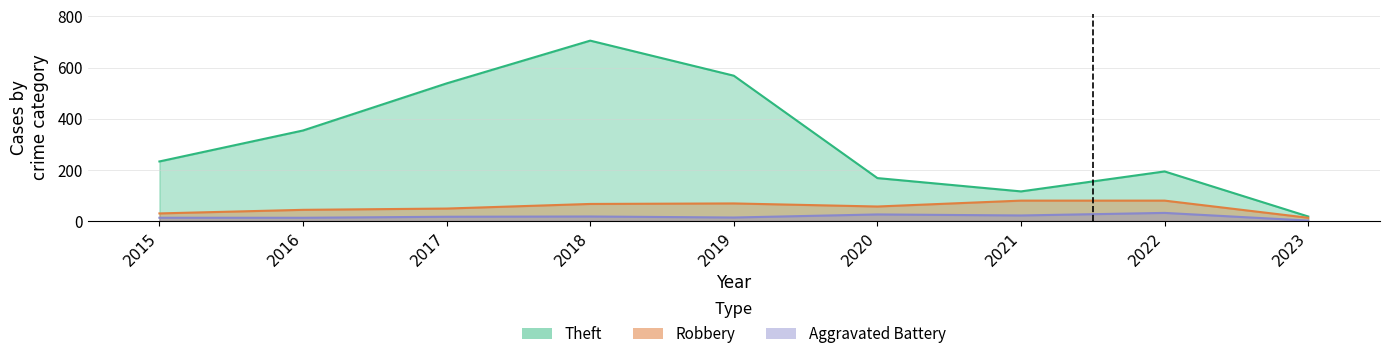

What is the value of the Robbery point at the 8th from the left?

80